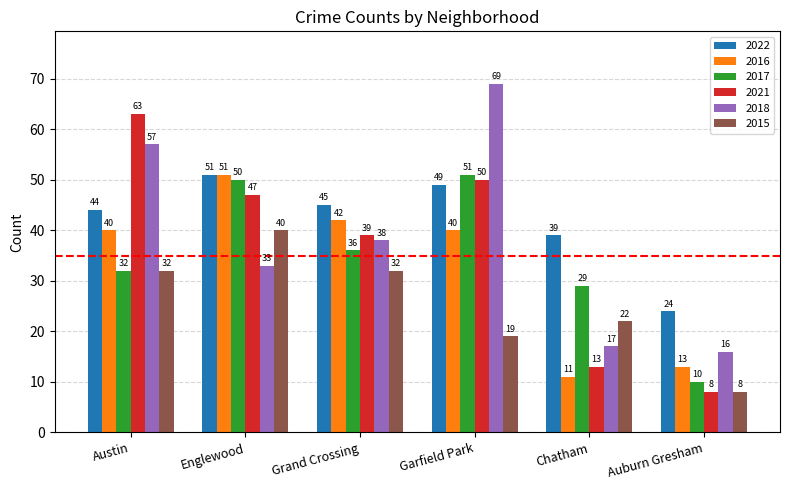

Which series changed the most between Grand Crossing and Chatham?

2016